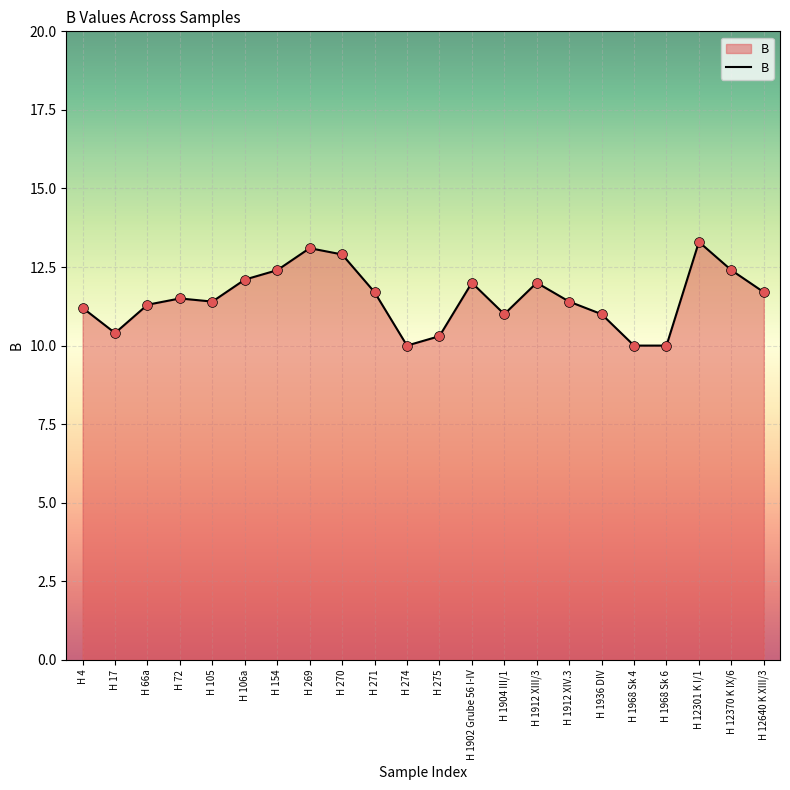

What is the change in value from H 1902 Grube 56 I-IV to H 1912 XIV.3?

-0.6